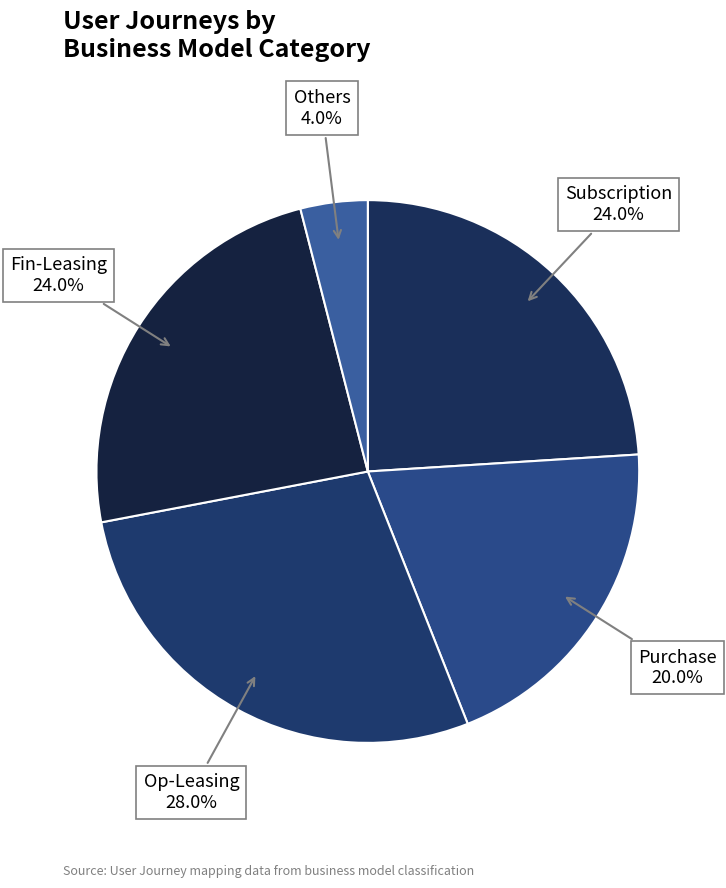

The Fin-Leasing slice represents 24% of the pie. True or false?

True